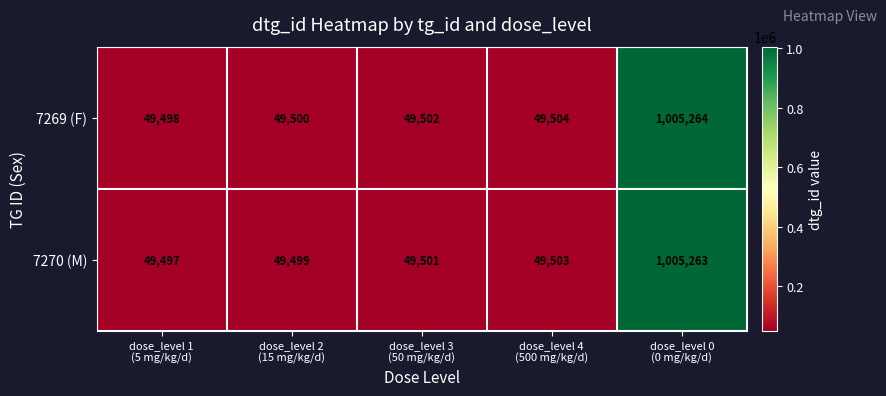

What is the spread (max minus min) of values at dose_level 0
(0 mg/kg/d)?

1